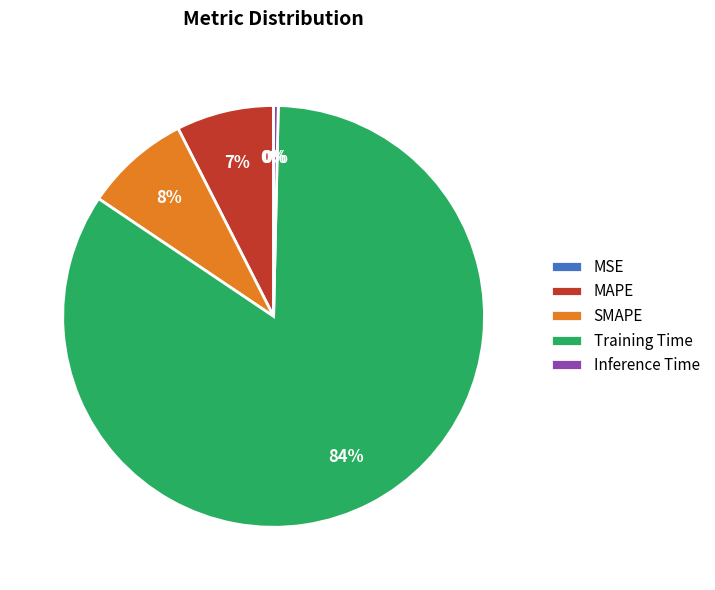

The MAPE slice represents 7% of the pie. True or false?

True